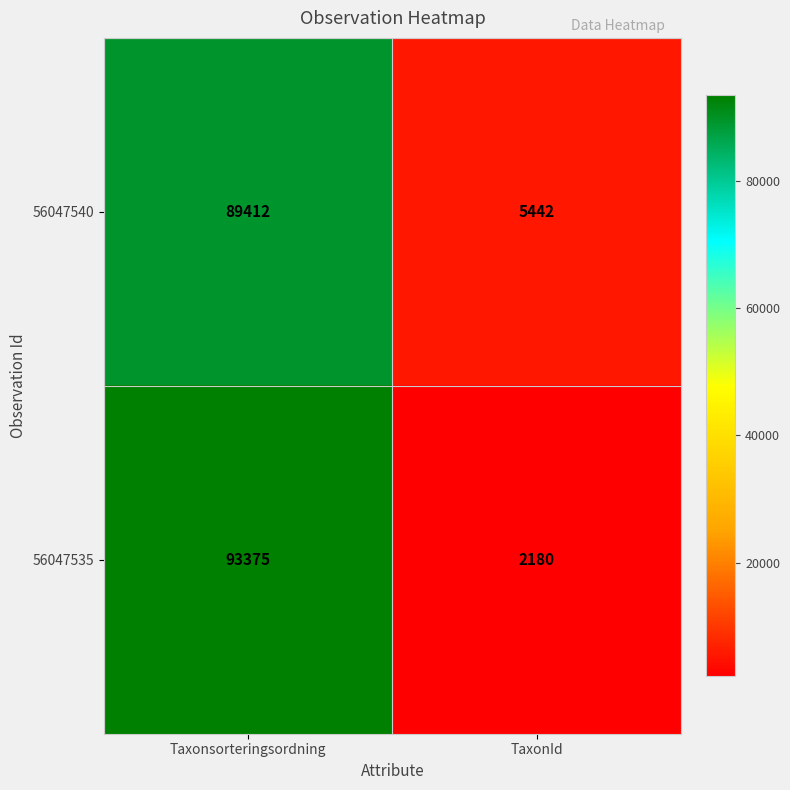

How many data points in 56047540 are less than 89412?

1